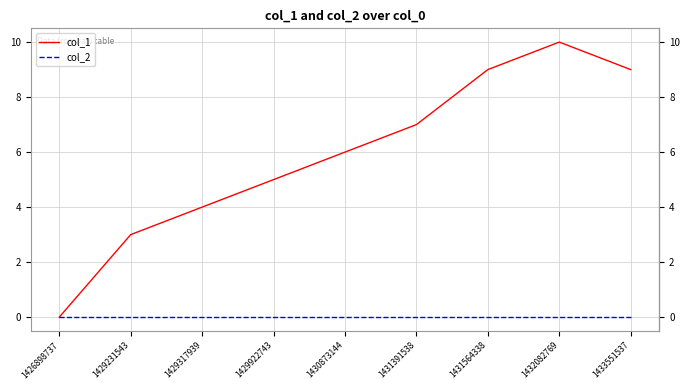

Where is col_1 nearest to the value 5?

1429922743